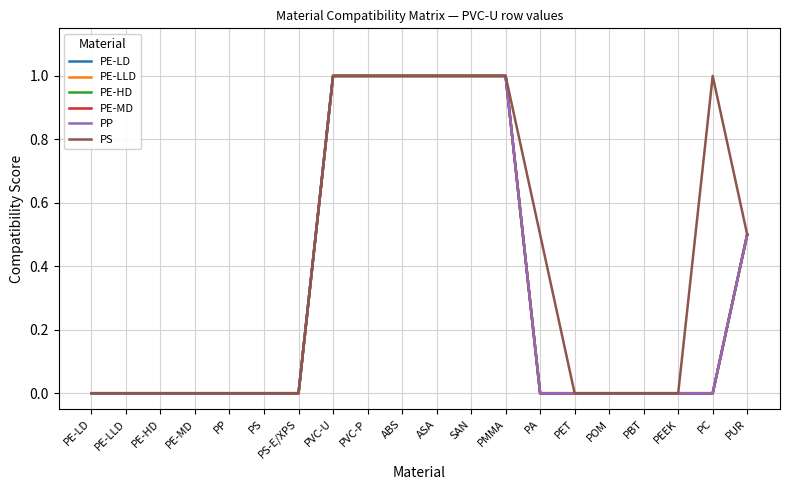

Does the chart have visible grid lines?

Yes